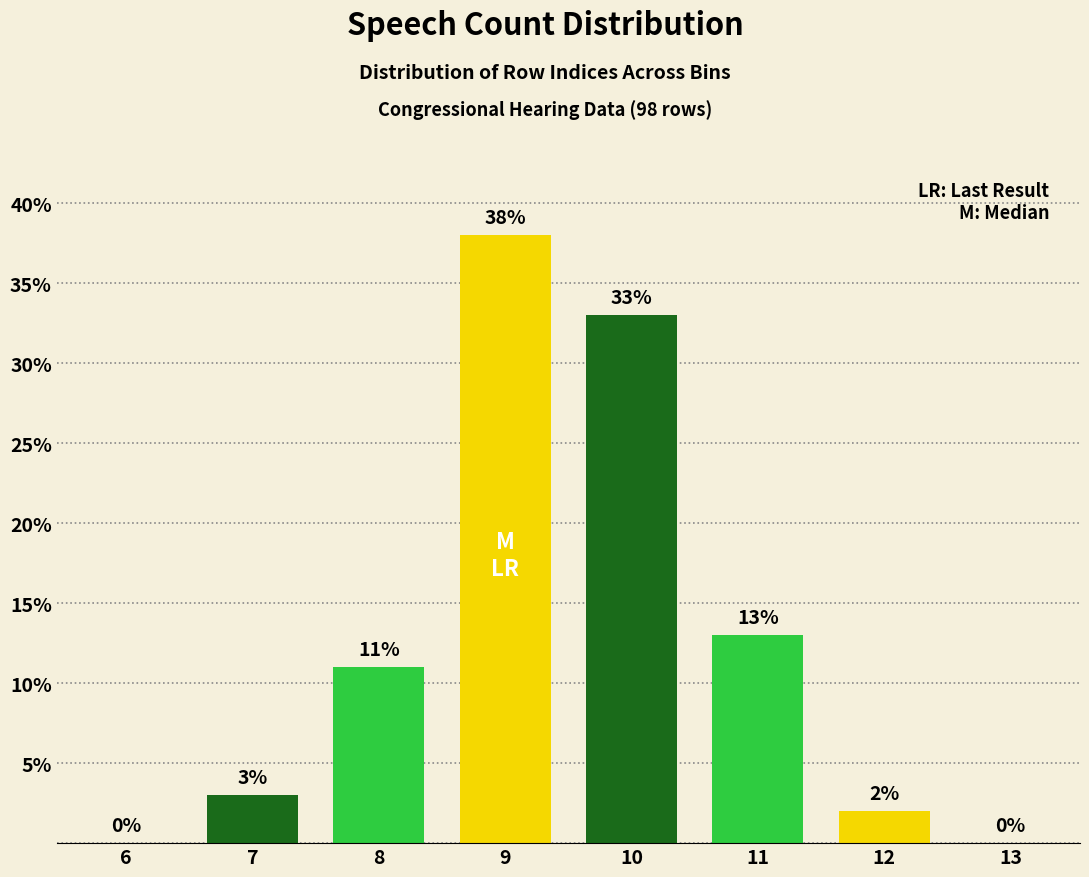

Reading left to right, extract all data points from this chart.

6=0	7=3	8=11	9=38	10=33	11=13	12=2	13=0